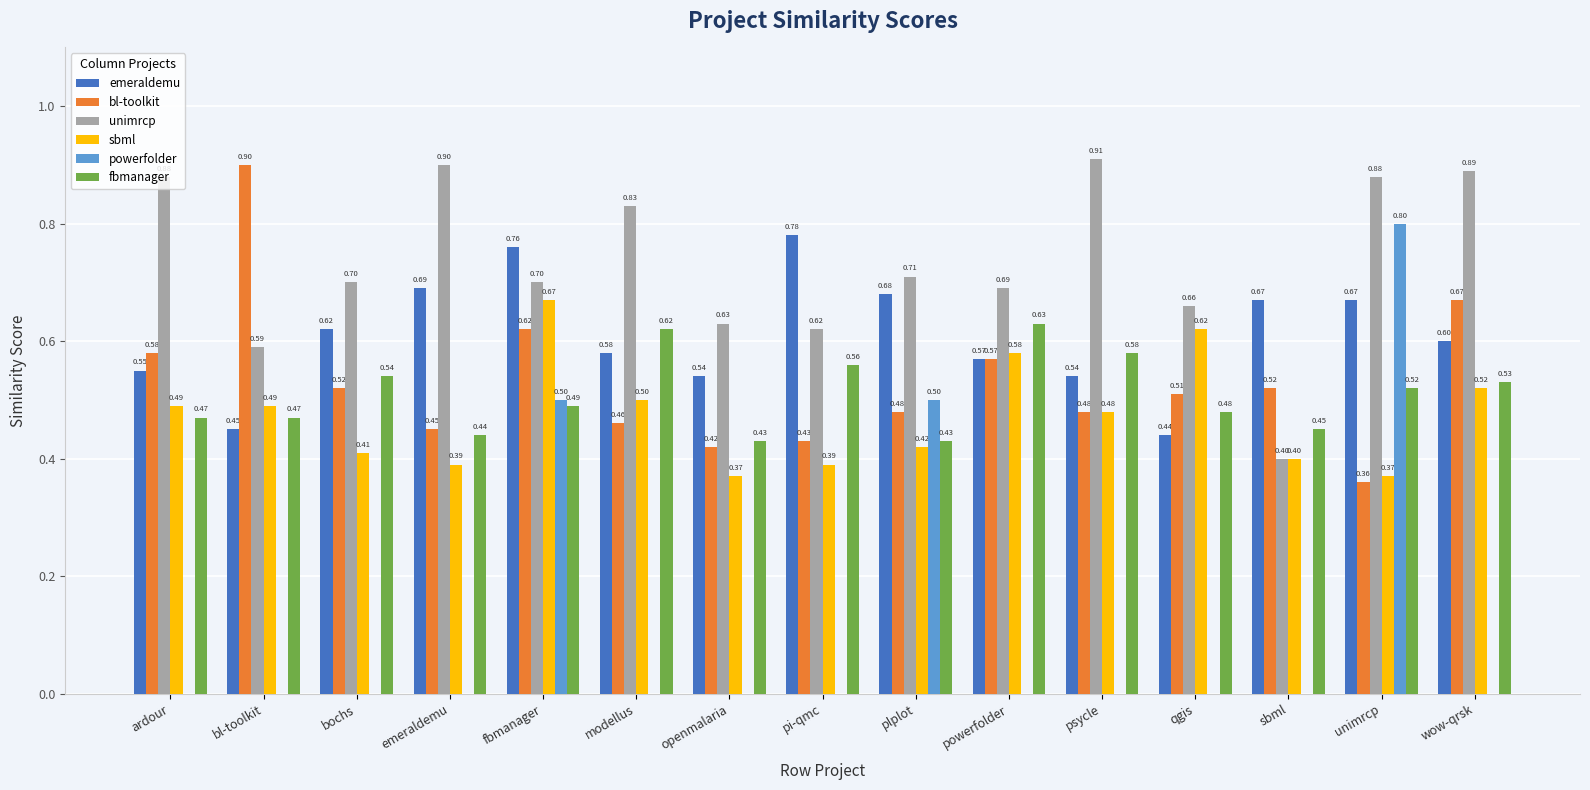

Reading left to right, extract all data points from this chart.

emeraldemu: 0.6	0.5	0.6	0.7	0.8	0.6	0.5	0.8	0.7	0.6	0.5	0.4	0.7	0.7	0.6
bl-toolkit: 0.6	0.9	0.5	0.5	0.6	0.5	0.4	0.4	0.5	0.6	0.5	0.5	0.5	0.4	0.7
unimrcp: 0.9	0.6	0.7	0.9	0.7	0.8	0.6	0.6	0.7	0.7	0.9	0.7	0.4	0.9	0.9
sbml: 0.5	0.5	0.4	0.4	0.7	0.5	0.4	0.4	0.4	0.6	0.5	0.6	0.4	0.4	0.5
powerfolder: 0.0	0.0	0.0	0.0	0.5	0.0	0.0	0.0	0.5	0.0	0.0	0.0	0.0	0.8	0.0
fbmanager: 0.5	0.5	0.5	0.4	0.5	0.6	0.4	0.6	0.4	0.6	0.6	0.5	0.5	0.5	0.5